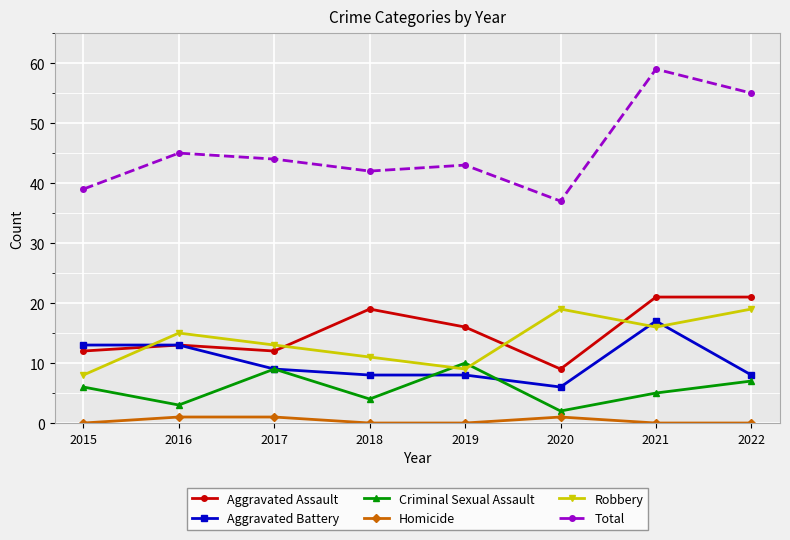

Reading left to right, list all the values displayed in this chart.

Aggravated Assault: 2015=12	2016=13	2017=12	2018=19	2019=16	2020=9	2021=21	2022=21
Aggravated Battery: 2015=13	2016=13	2017=9	2018=8	2019=8	2020=6	2021=17	2022=8
Criminal Sexual Assault: 2015=6	2016=3	2017=9	2018=4	2019=10	2020=2	2021=5	2022=7
Homicide: 2015=0	2016=1	2017=1	2018=0	2019=0	2020=1	2021=0	2022=0
Robbery: 2015=8	2016=15	2017=13	2018=11	2019=9	2020=19	2021=16	2022=19
Total: 2015=39	2016=45	2017=44	2018=42	2019=43	2020=37	2021=59	2022=55